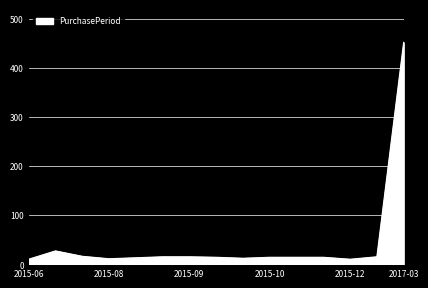

What is the difference between the maximum and minimum values?

442